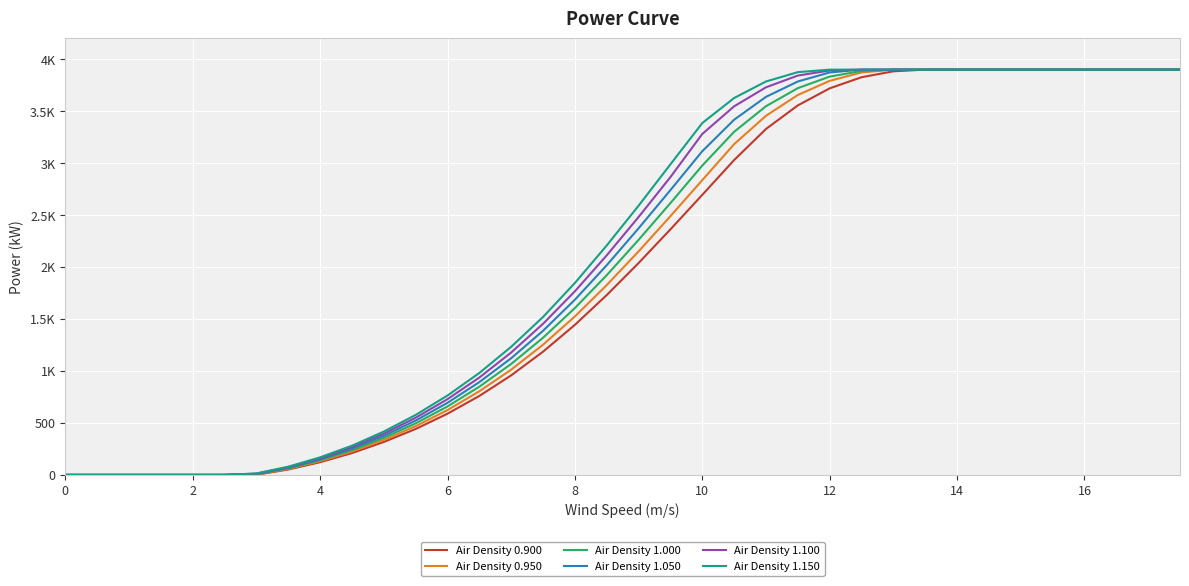

Does the chart display data point markers on the line(s)?

No